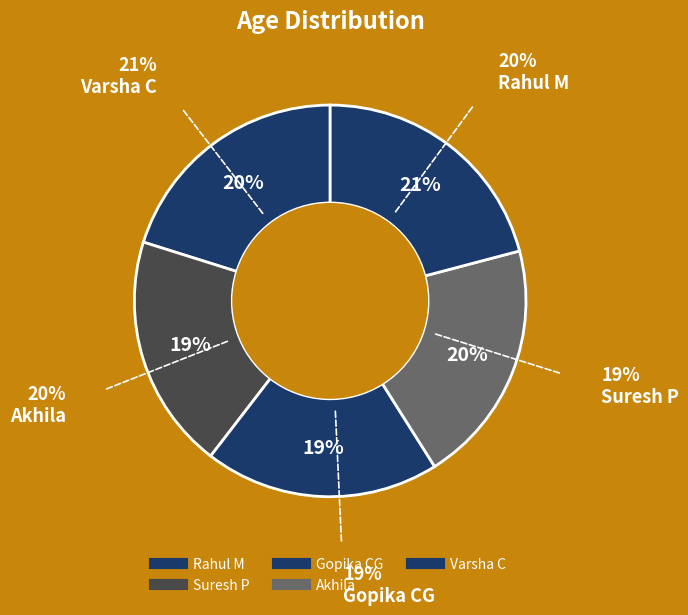

Count the number of slices in the pie.

5